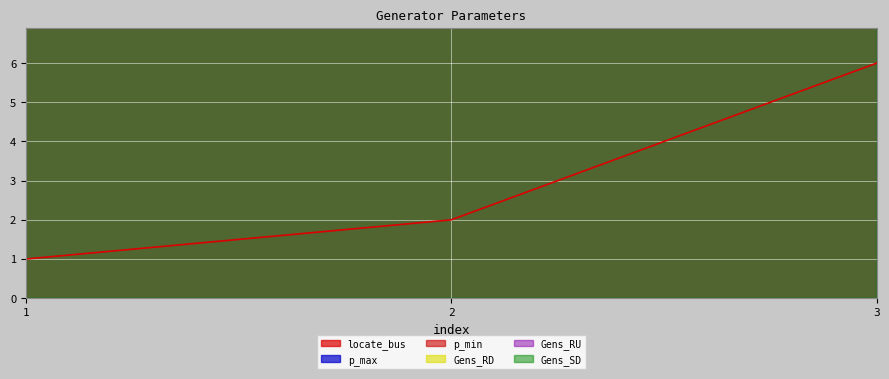

Is it true that Gens_SD equals 15 at 3?

False